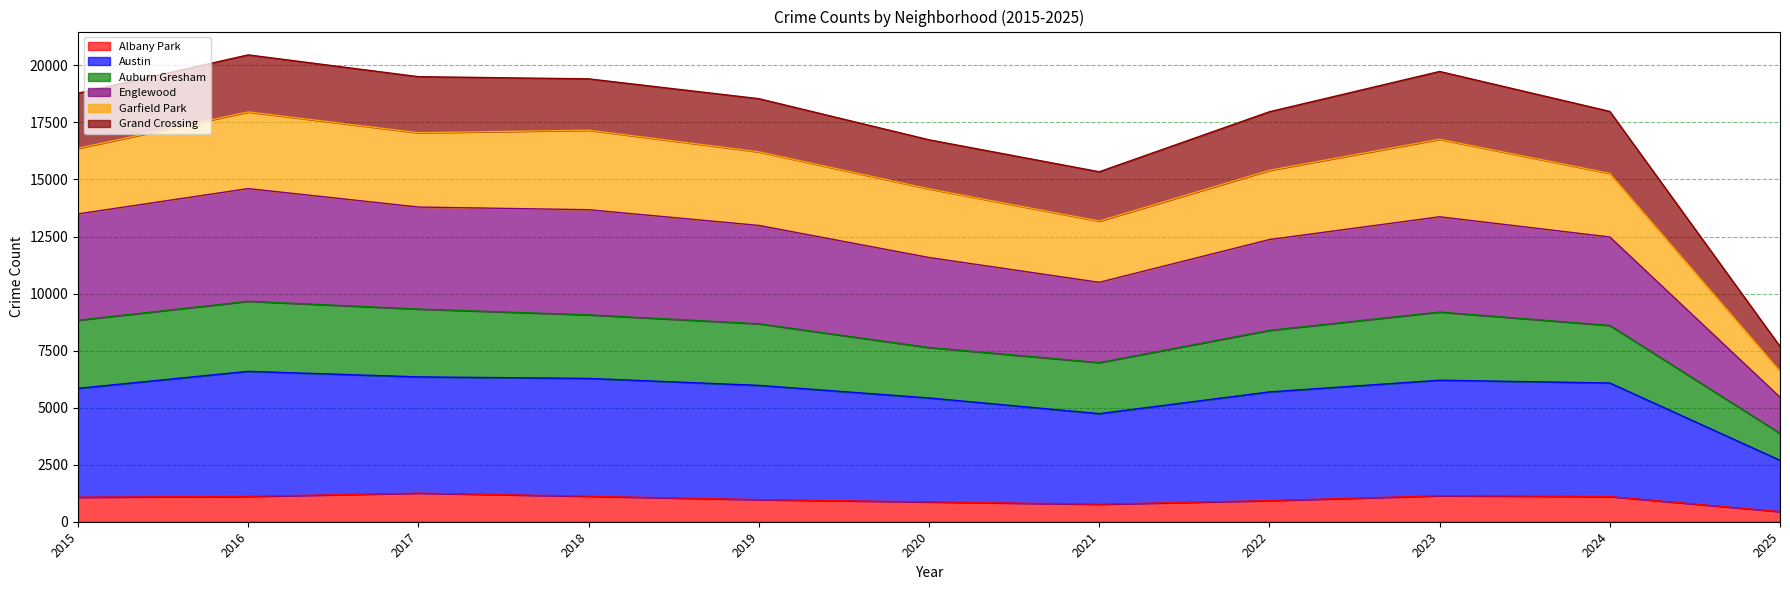

Does the chart have visible grid lines?

Yes